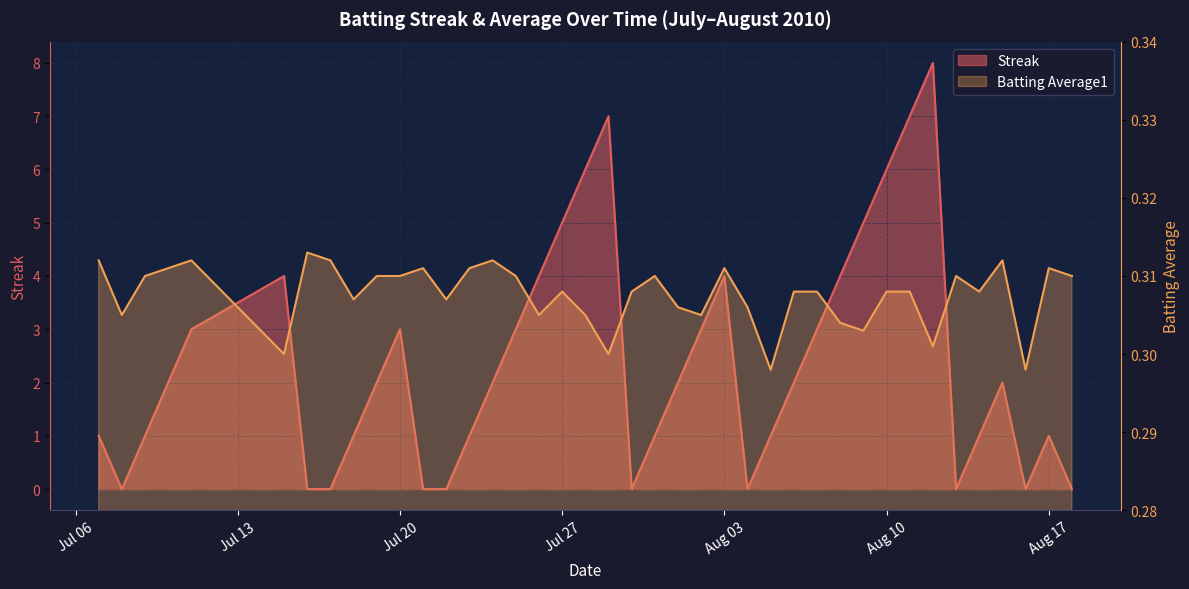

List the series in order of their overall mean, highest first.

Streak, Batting Average1